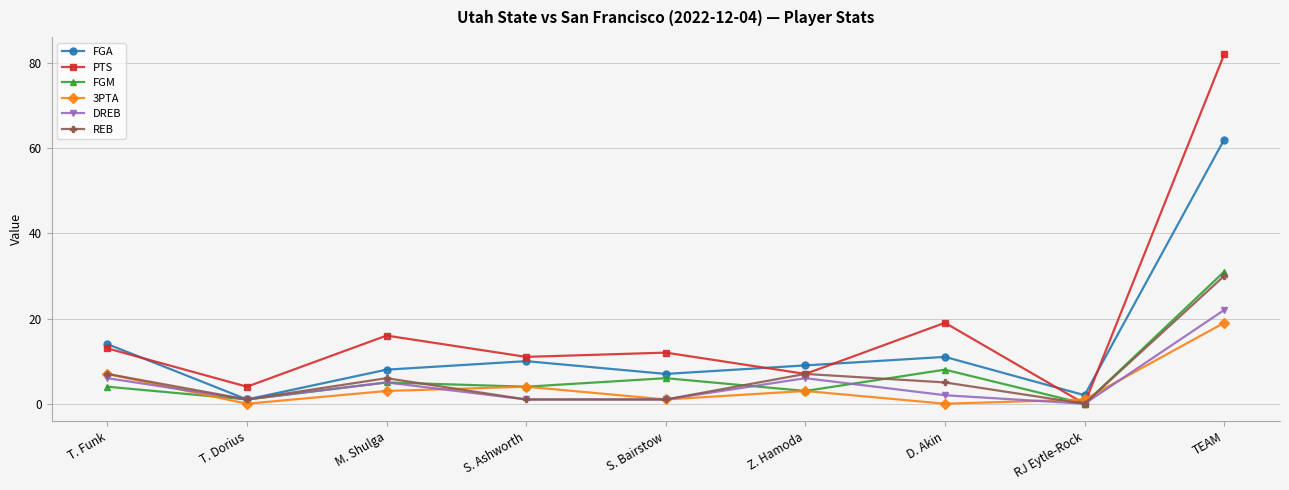

What is the total value across all series at D. Akin?

45